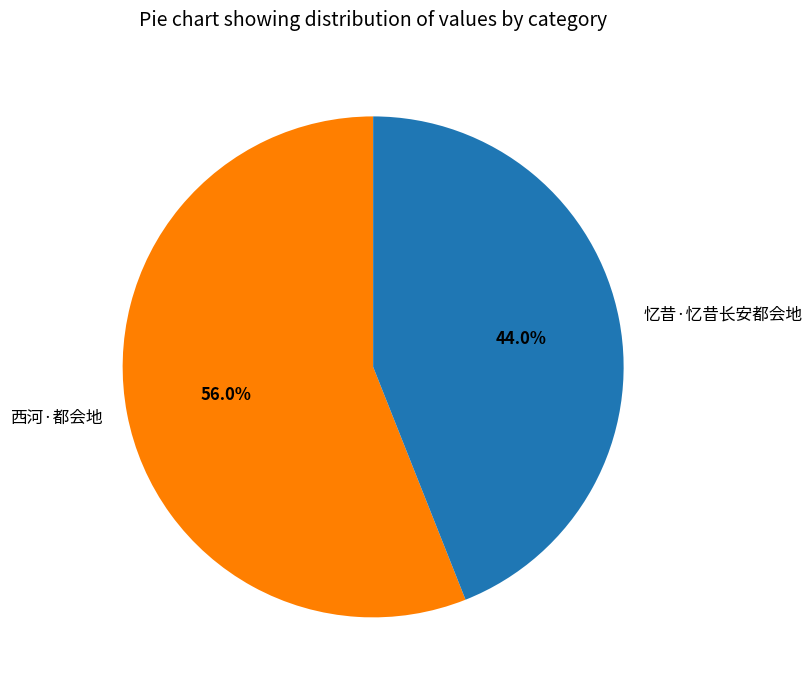

Which slice is the largest?

西河·都会地